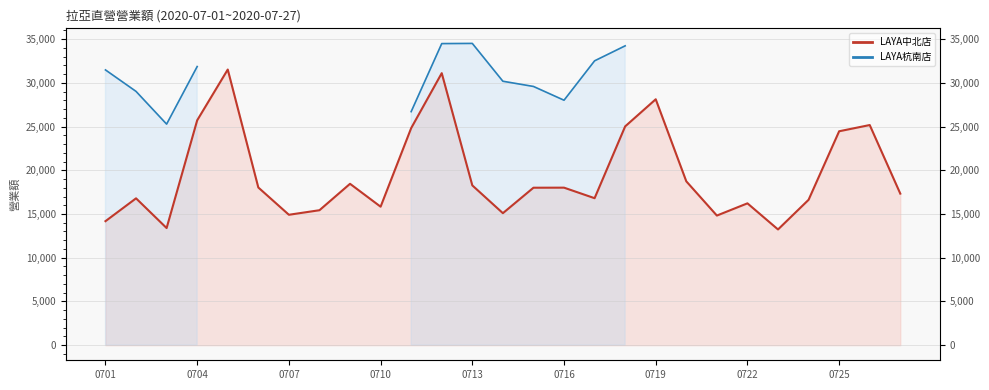

What position from the right is 0719?

9